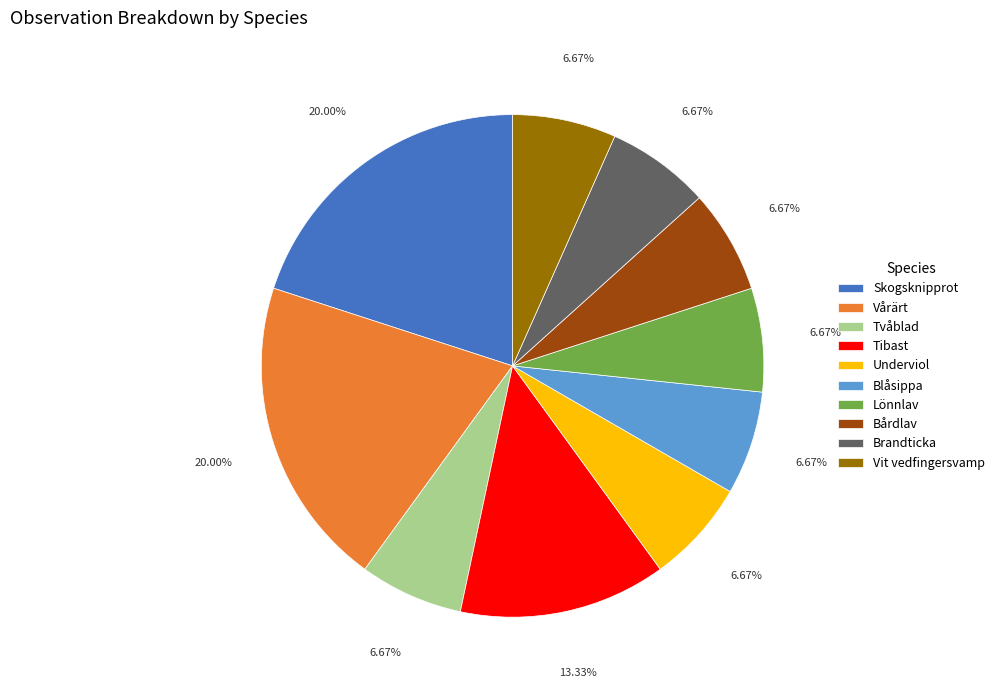

Does any single category account for the majority?

No